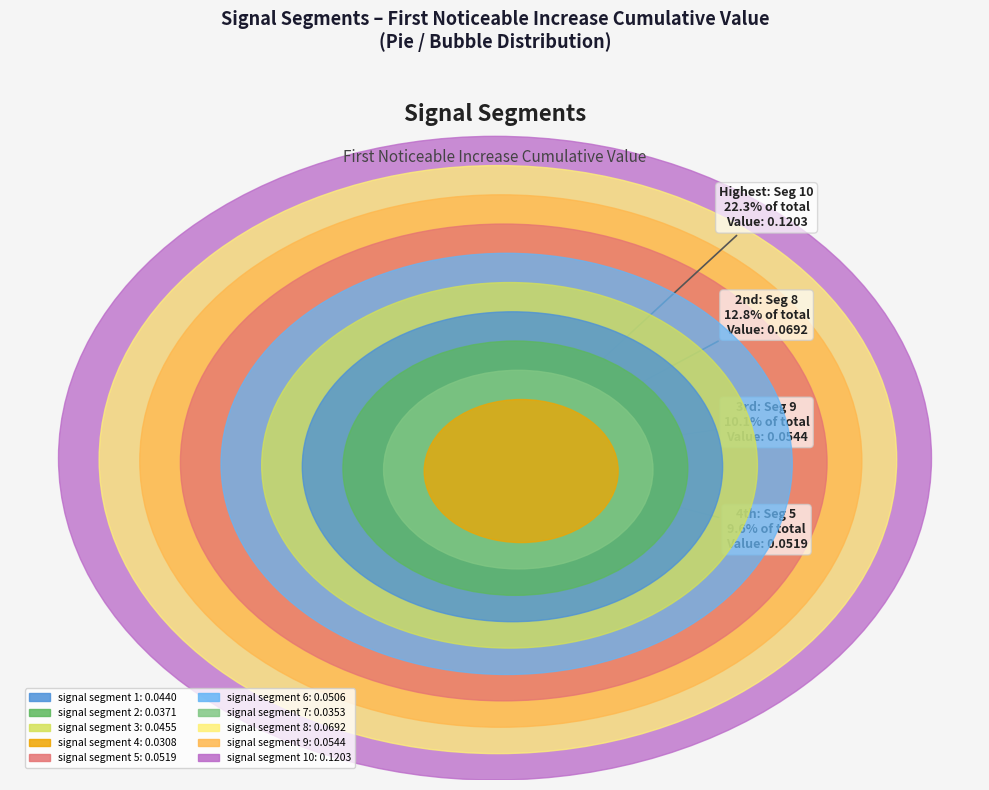

Which slice is the smallest?

signal segment 4